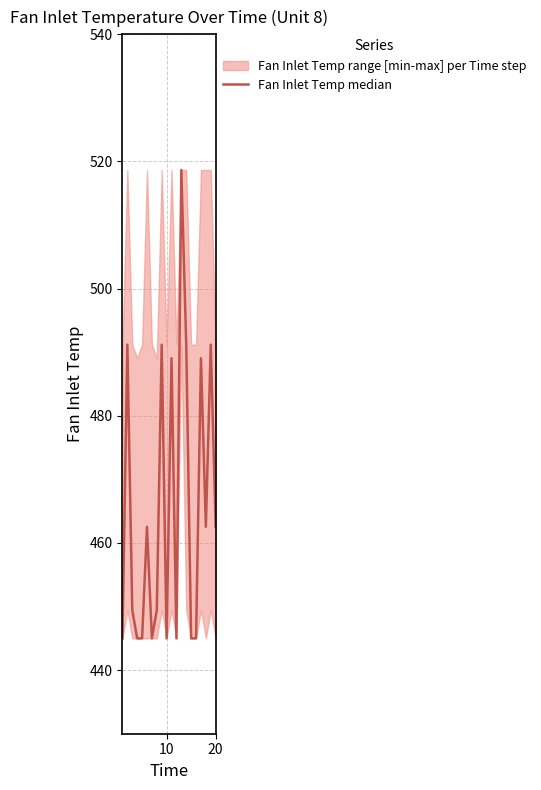

How many values are below 462?

10